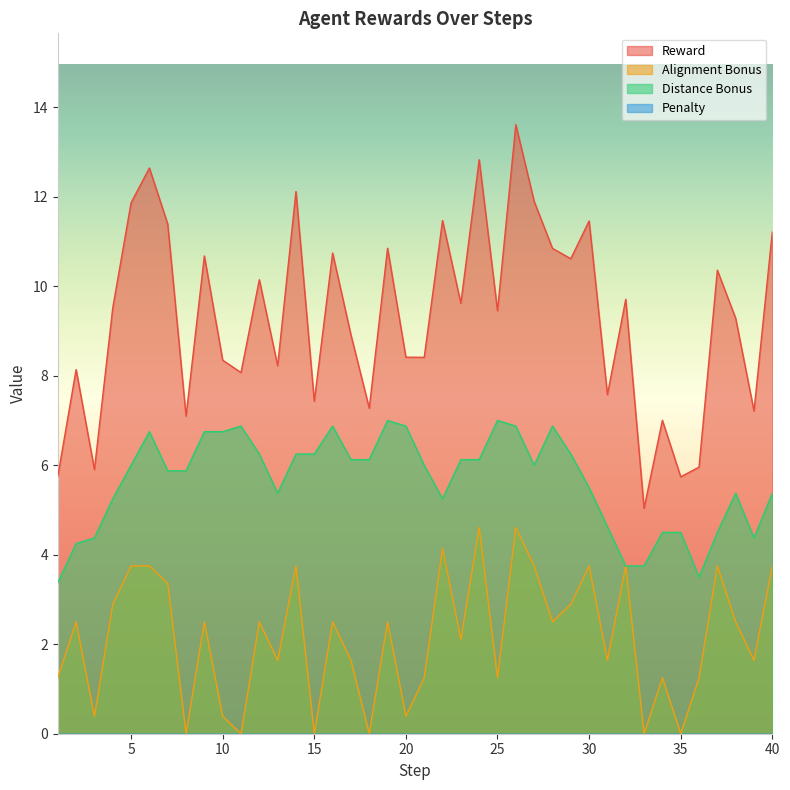

What is the average value of the reward series?

9.3